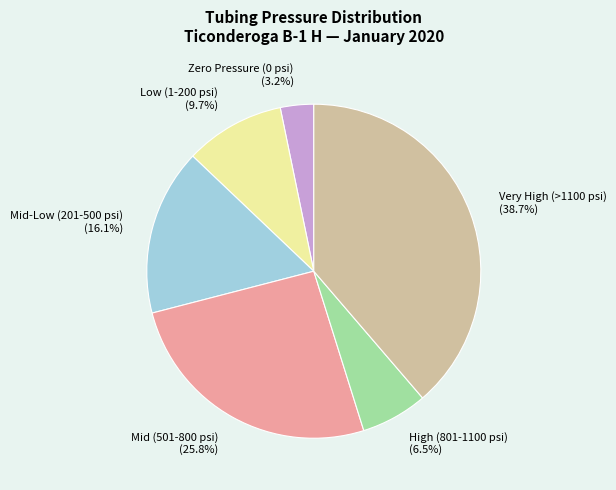

Combined, what portion of the pie is High (801-1100 psi) and Zero Pressure (0 psi)?

9.7%